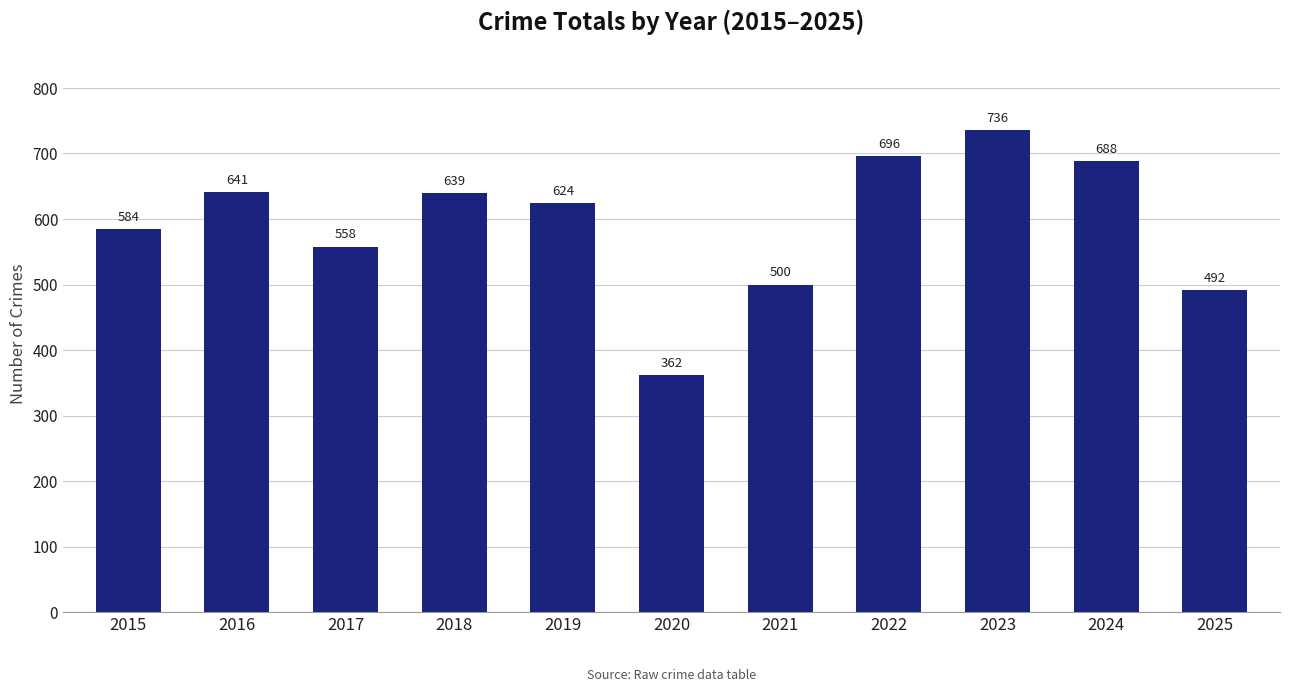

Approximately how many times larger is the value at 2021 compared to 2023?

0.7